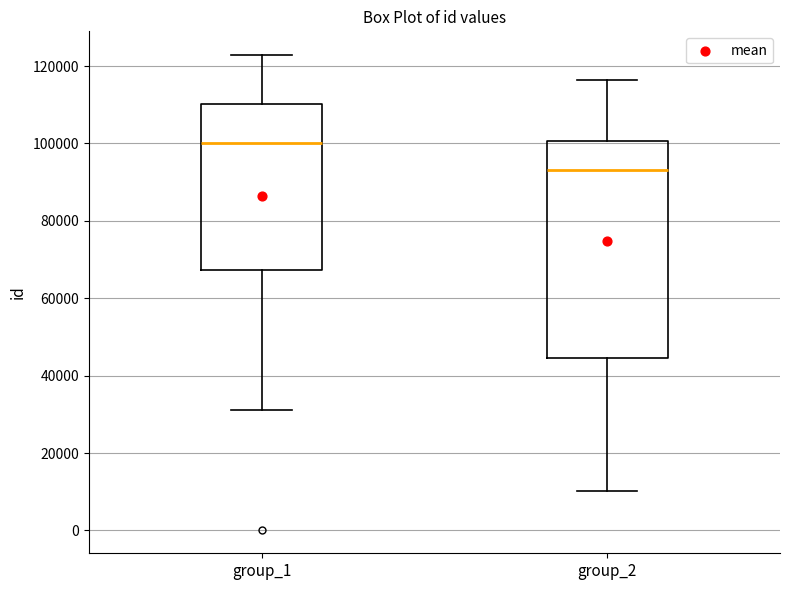

Which box has the highest median line?

group_1